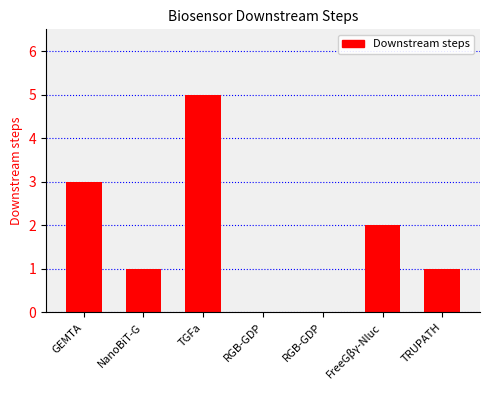

Reading left to right, what are all the values shown in this chart?

GEMTA=3	NanoBiT-G=1	TGFa=5	RGB-GDP=0	RGB-GDP=0	FreeGβγ-Nluc=2	TRUPATH=1